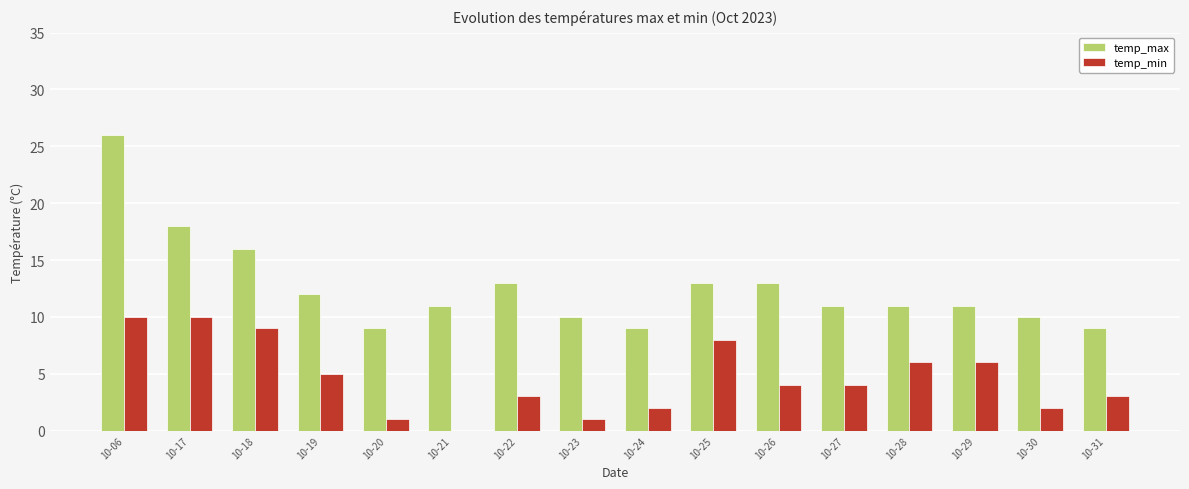

At which category is the sum across all series the highest?

10-06